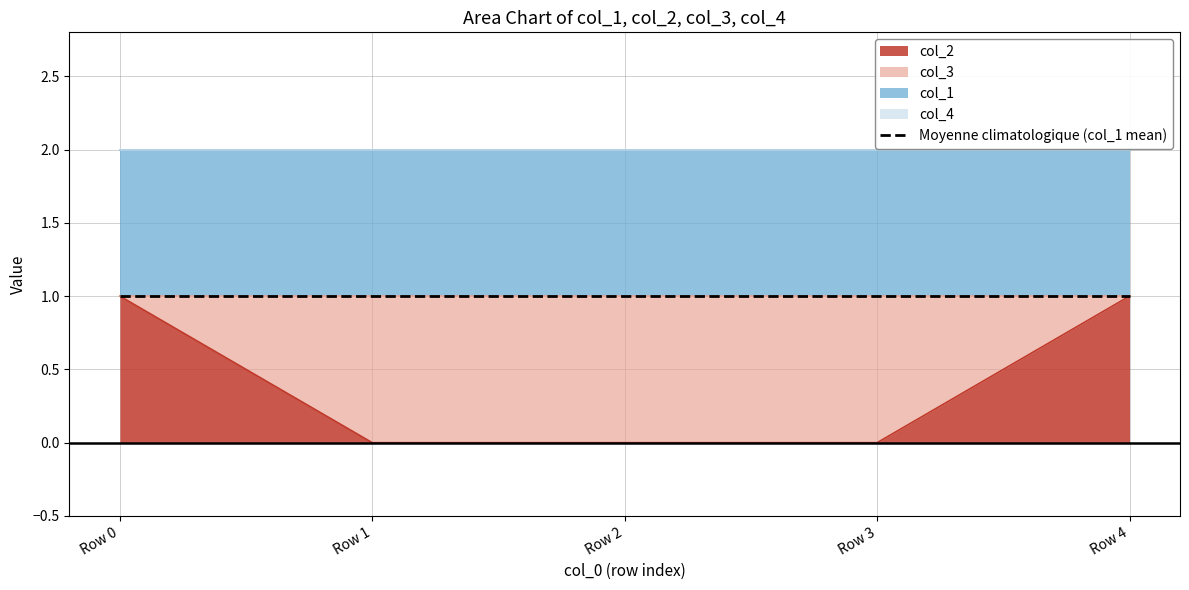

Is it true that col_2 equals 1 at 3?

False